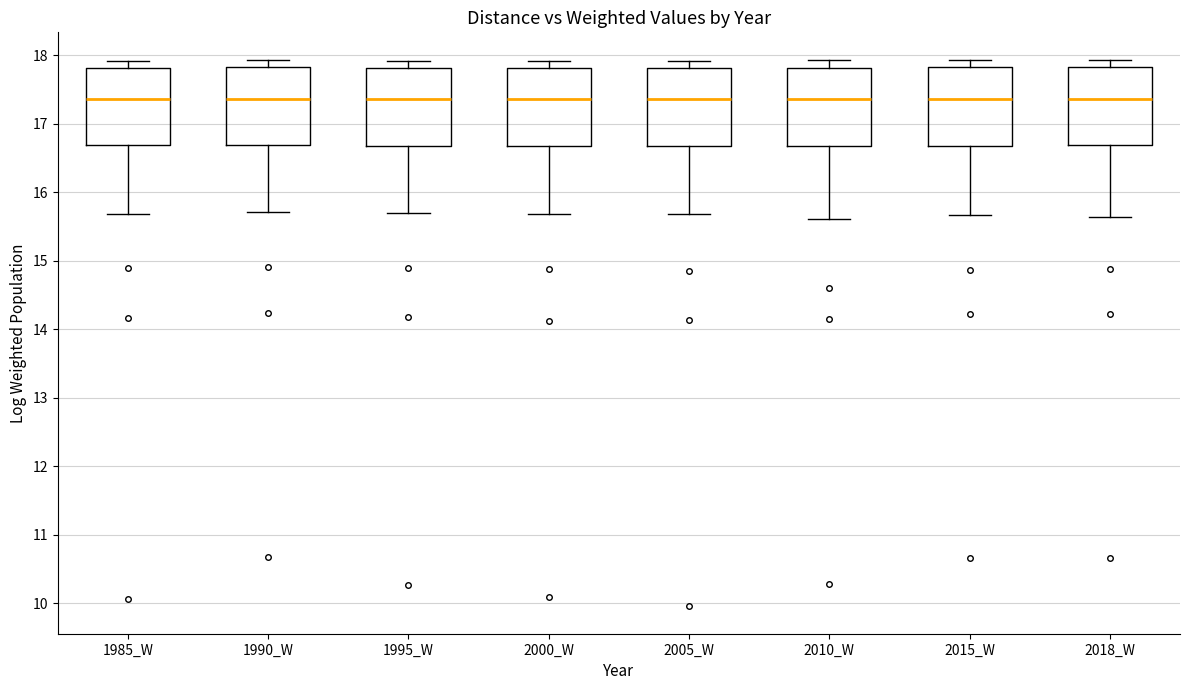

Where is the upper edge of the box for 2015_W on the y-axis? The values are not printed on the chart, so give them approximately, as read against the axis.

17.8